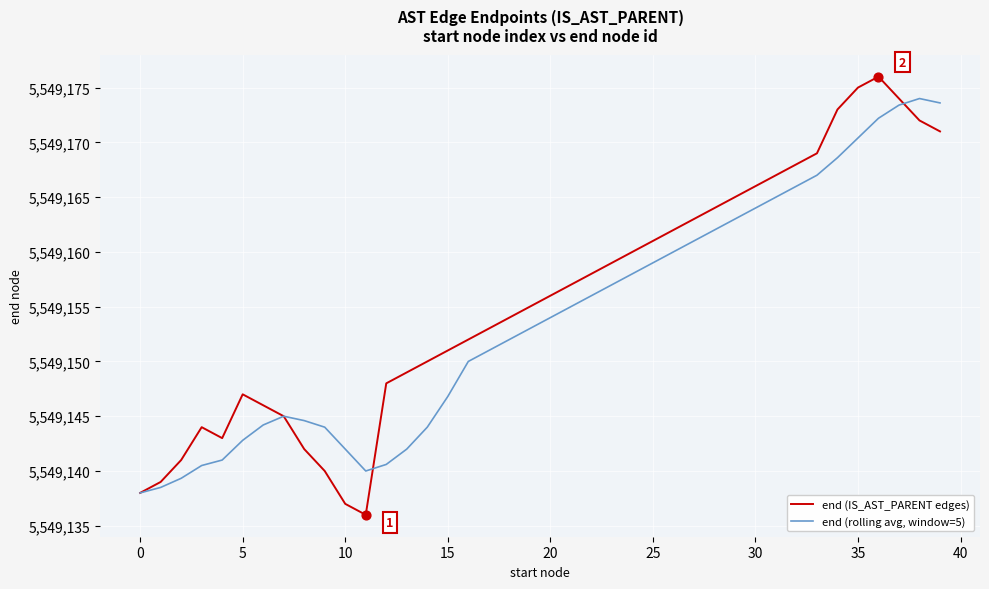

Which series has the largest range (max minus min)?

end (IS_AST_PARENT edges)